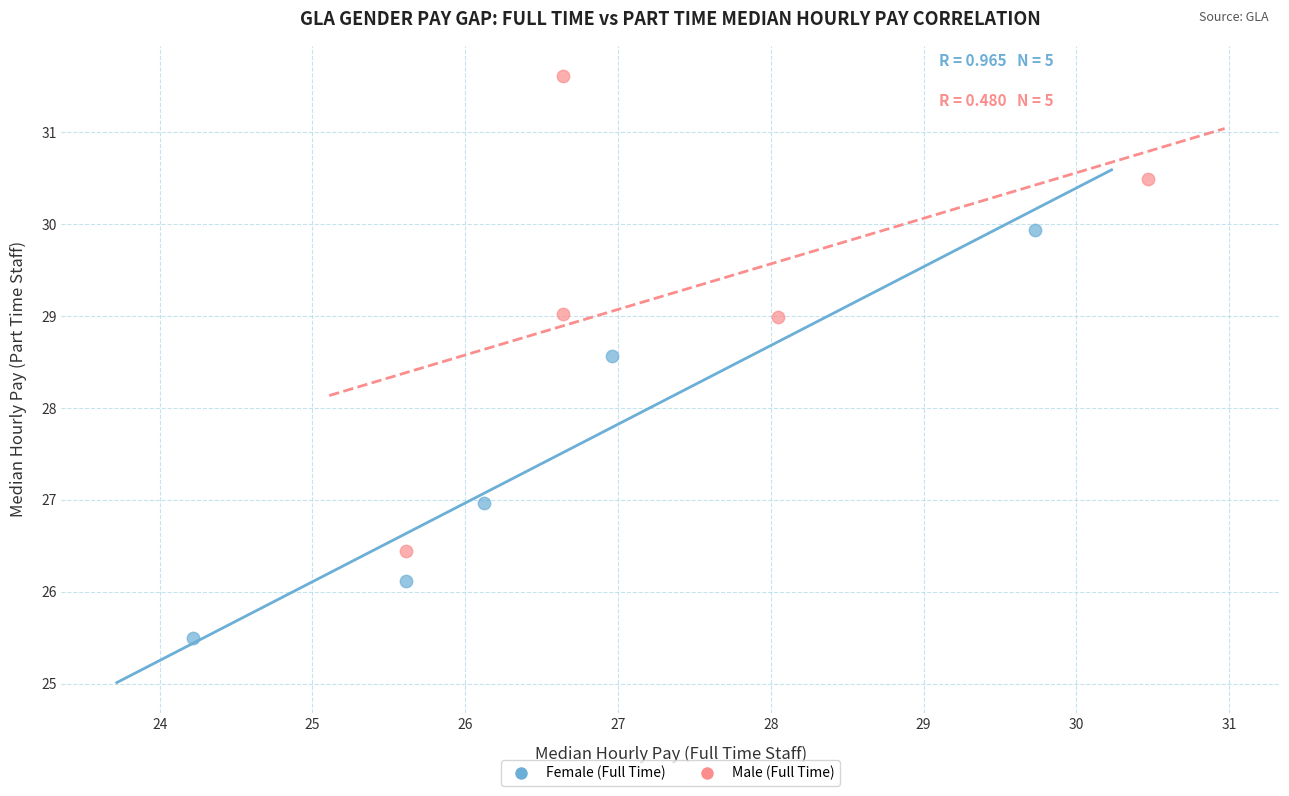

Which series contains the lowest Y value?

Female (Full Time)